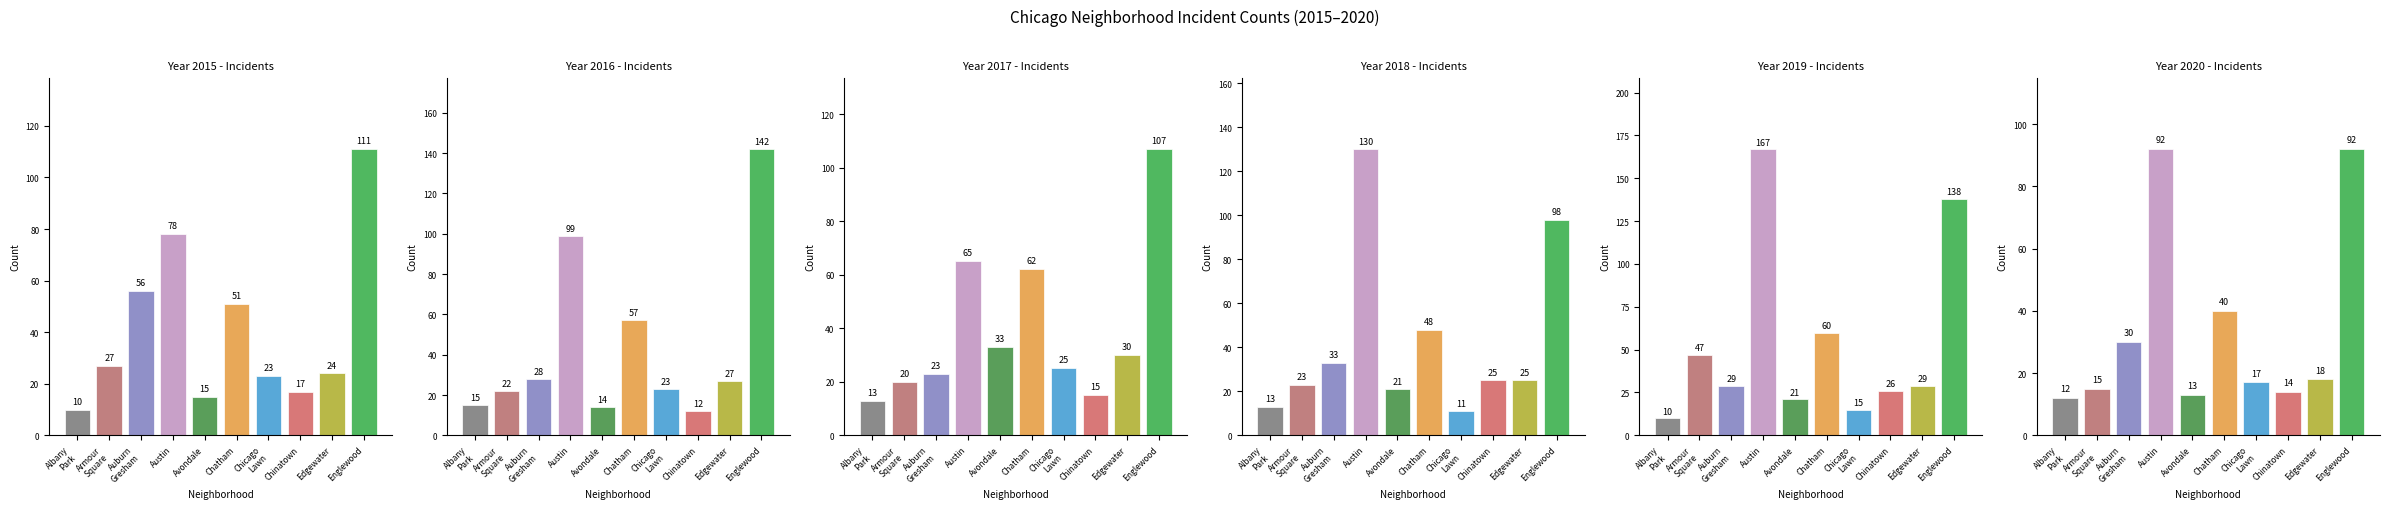

Which series has the widest spread of values?

2019